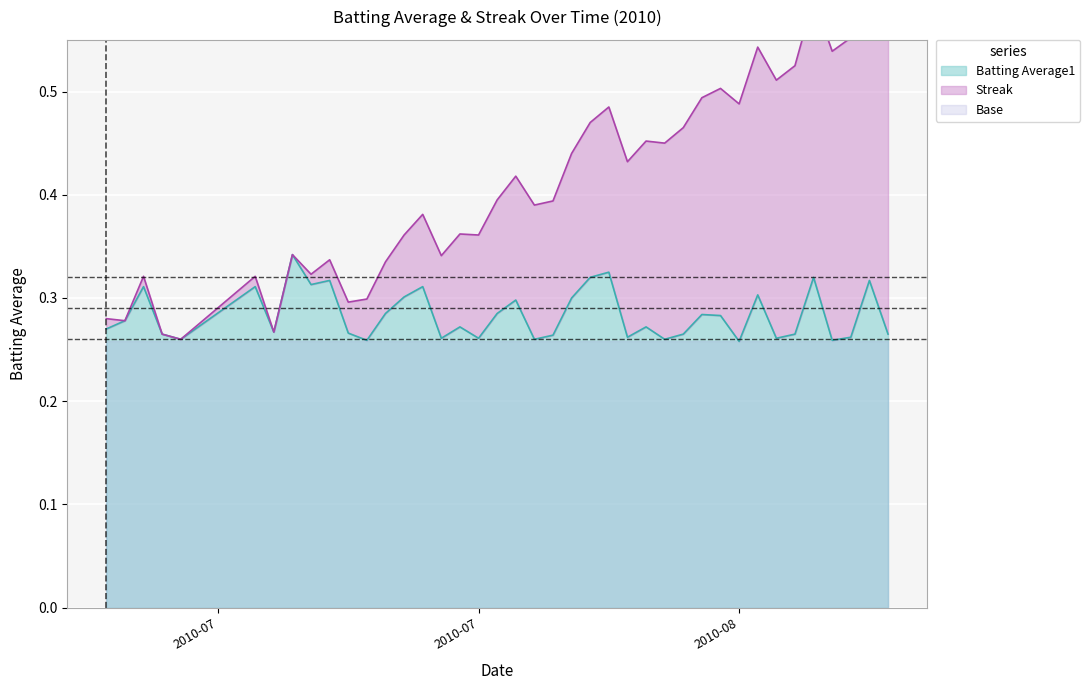

What is the difference between the maximum and second lowest values?

0.1